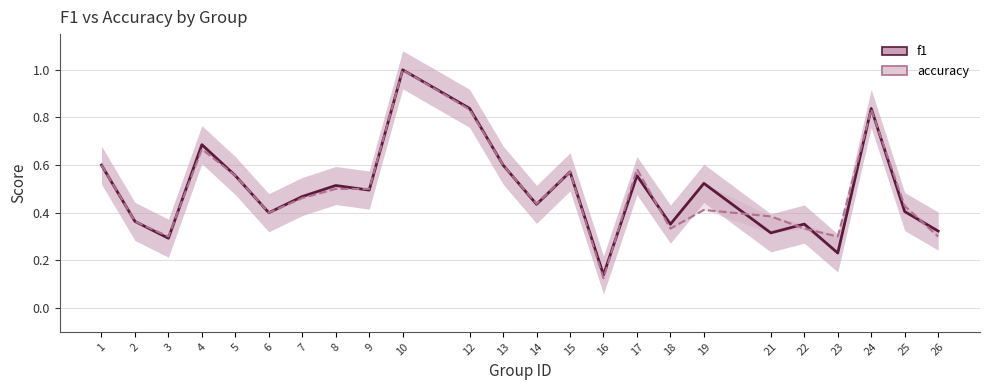

True or false: accuracy has more than 2 interior local peaks.

True